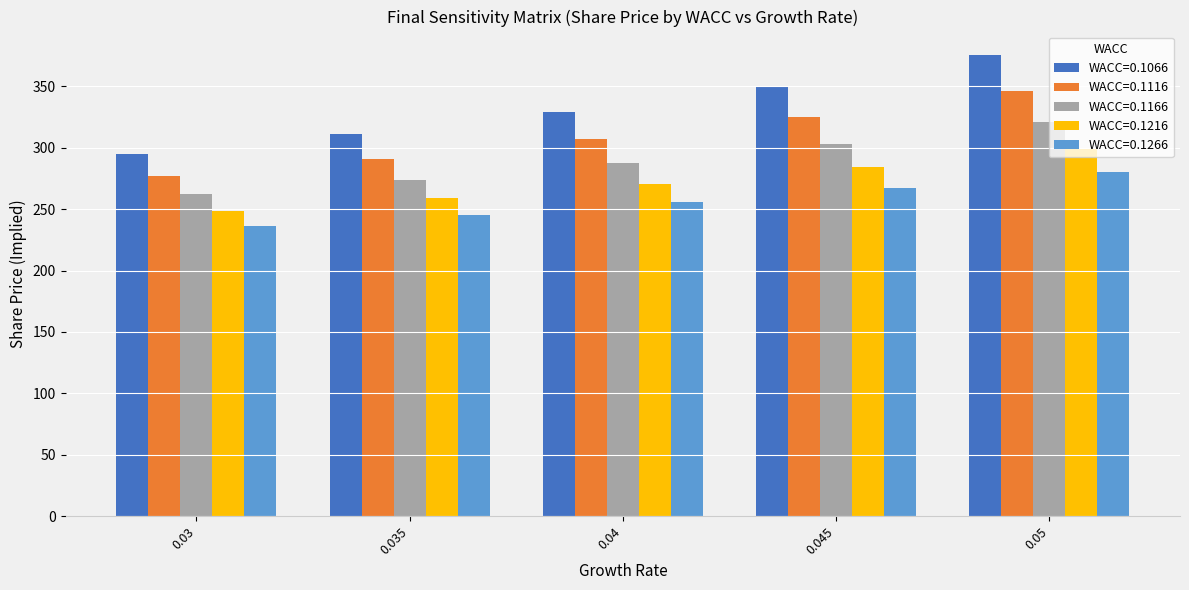

The value of WACC=0.1166 at 0.045 is 399.0. True or false?

False